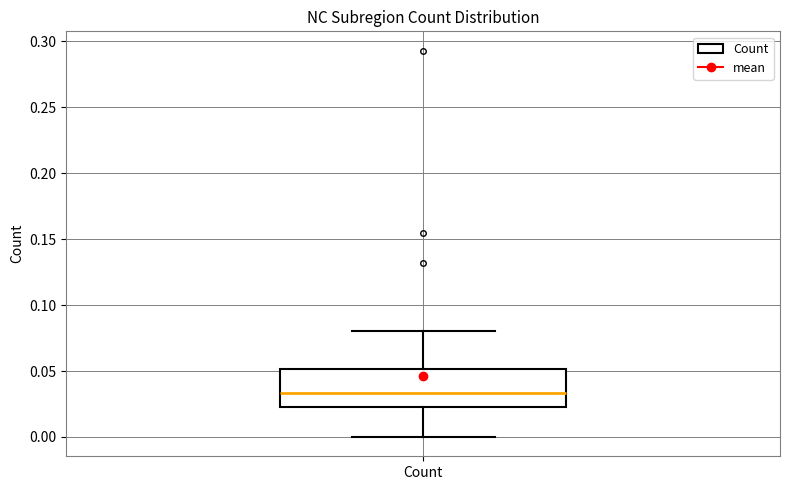

Read this box plot against the y-axis: the position of the median line, the range covered by the box, and the ends of both whiskers. The values are not printed on the chart, so give them approximately, as read against the axis.

median 0.035, box 0.025 to 0.050, whiskers 0.000 to 0.080